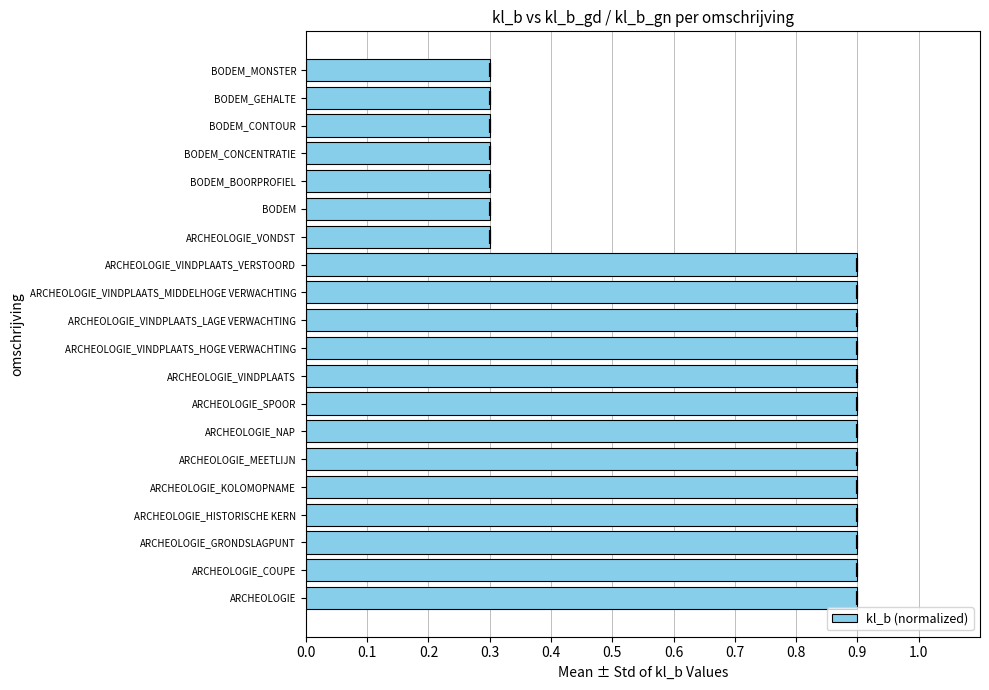

Reading right to left, list all the values displayed in this chart.

0.3	0.3	0.3	0.3	0.3	0.3	0.3	0.9	0.9	0.9	0.9	0.9	0.9	0.9	0.9	0.9	0.9	0.9	0.9	0.9